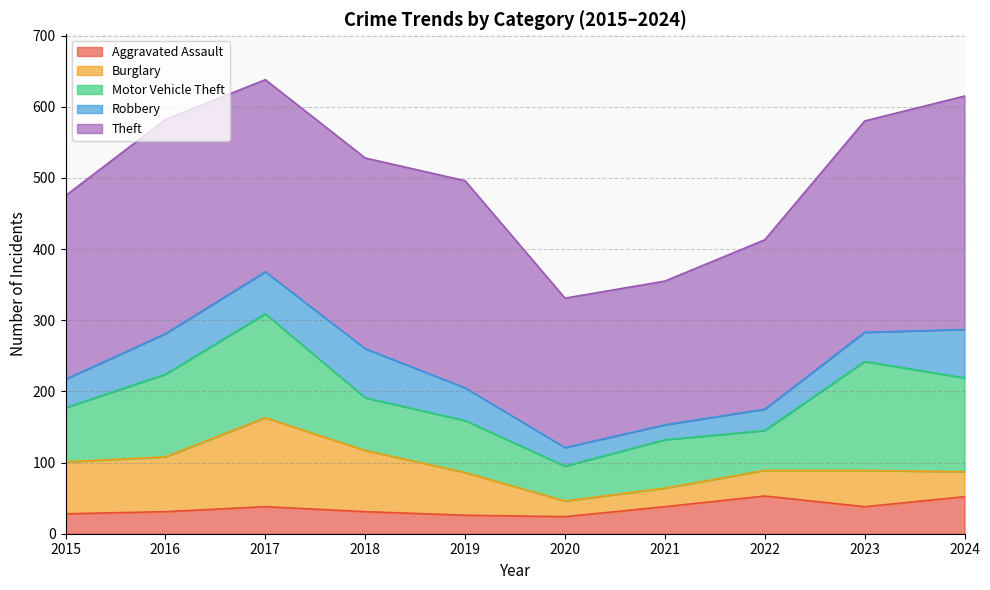

Between 2023 and 2018, which is larger?

2023